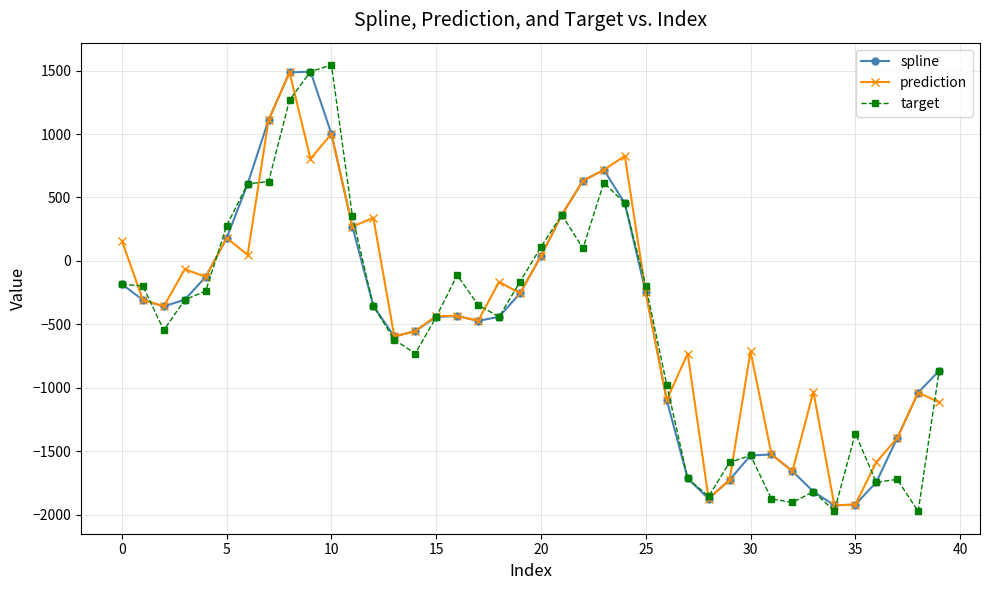

What is the average value of the prediction series?

-384.2